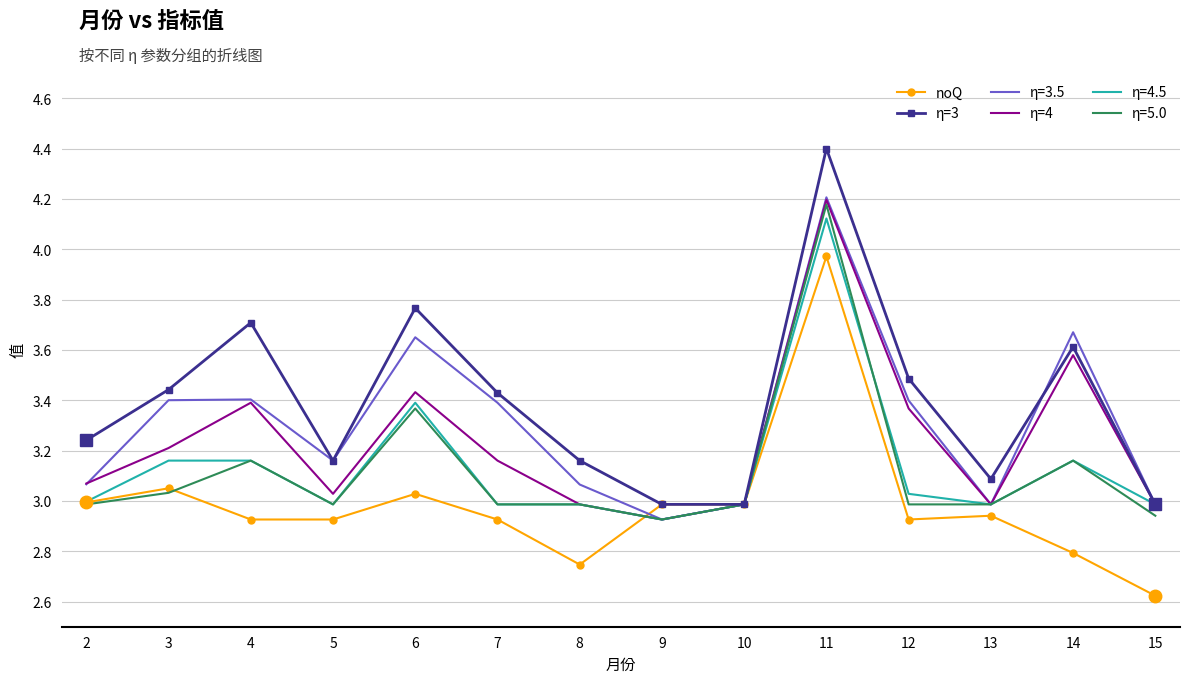

Which series has the widest spread of values?

η=3